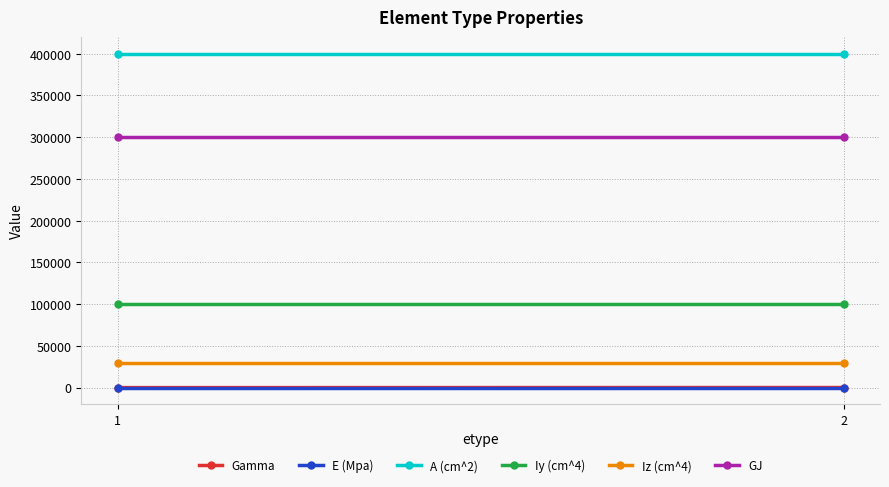

What is the average value of the Gamma series?

45